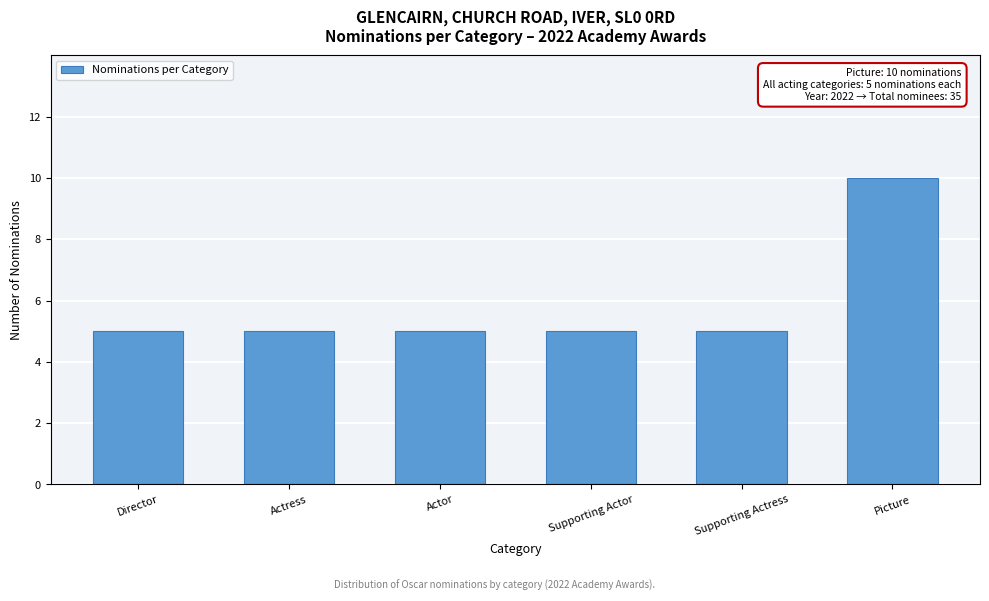

Reading right to left, list all the values displayed in this chart.

Picture=10	Supporting Actress=5	Supporting Actor=5	Actor=5	Actress=5	Director=5